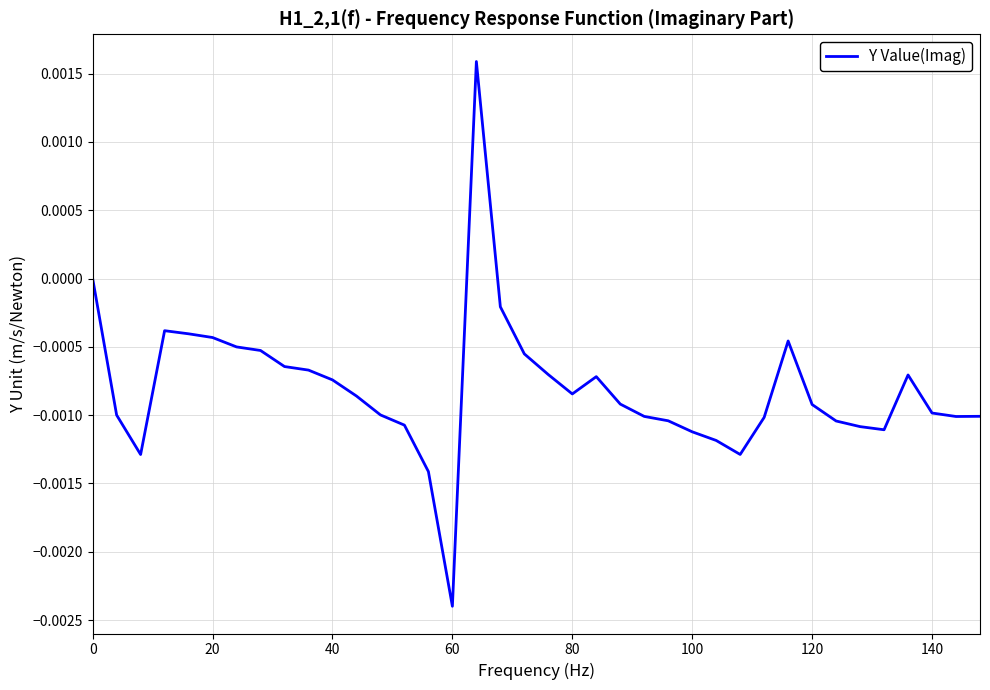

Which category has the lowest value across all series?

60